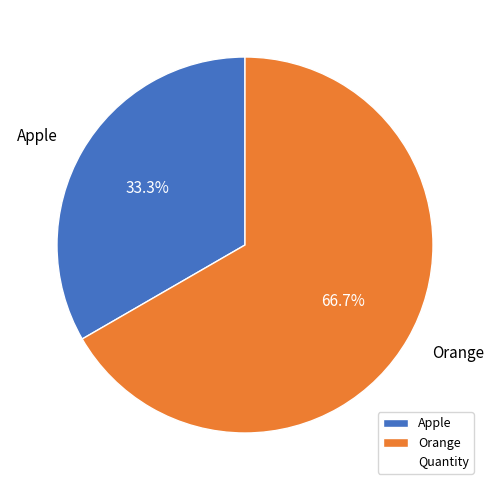

Combined, what portion of the pie is Apple and Orange?

100.0%